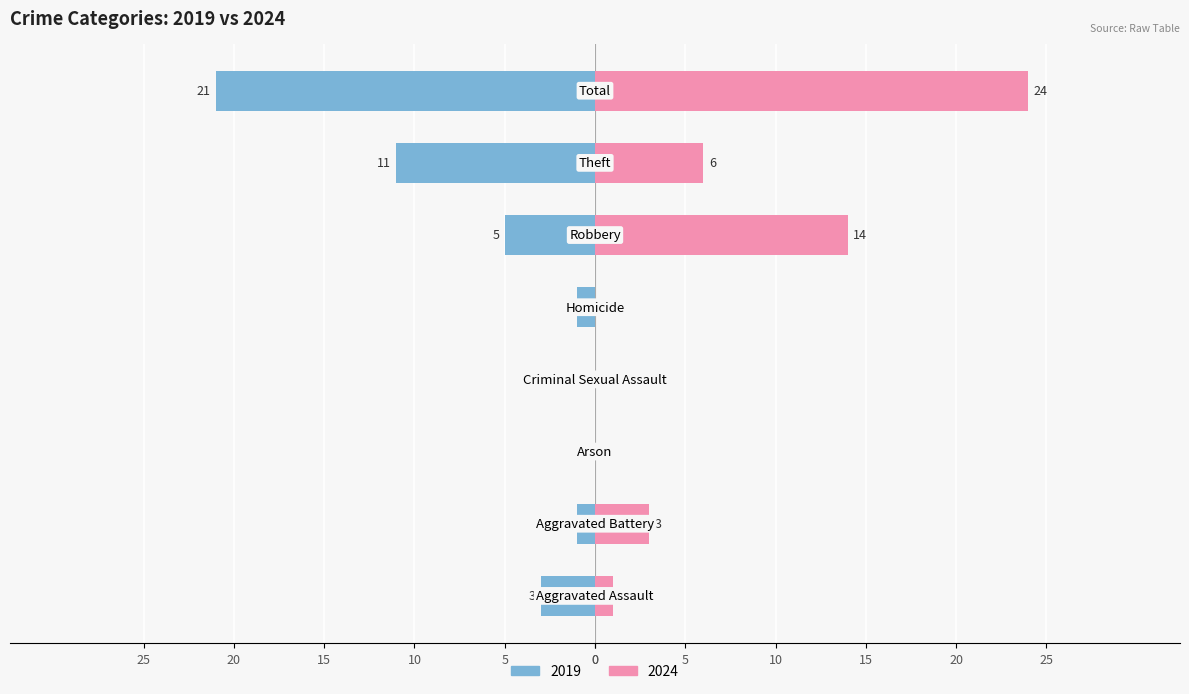

How many groups of bars are there?

8